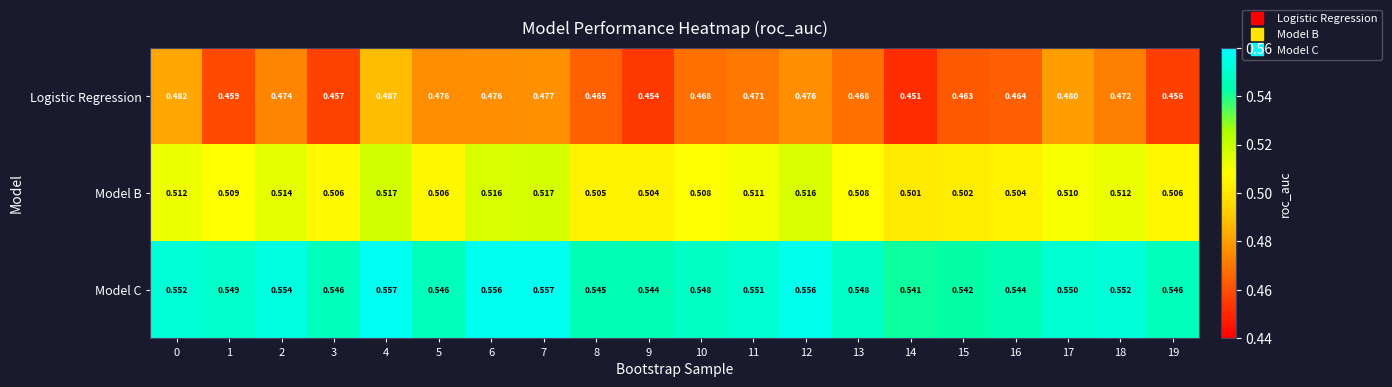

What is the total value across all series at 6?

1.5